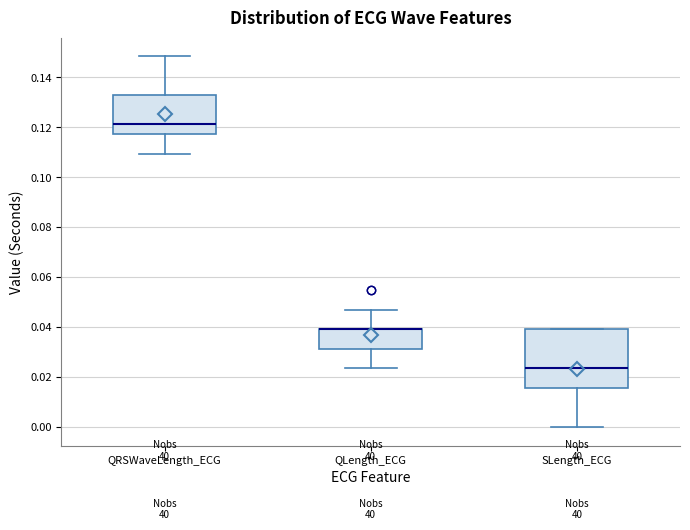

Reading left to right, transcribe this box plot: for each box, give where its median line is, the range the box spans, and where its two whiskers end, as read against the y-axis. The values are not printed on the chart, so give them approximately, as read against the axis.

QRSWaveLength_ECG: median 0.122, box 0.118 to 0.132, whiskers 0.110 to 0.148
QLength_ECG: median 0.040 (drawn on the box's upper edge), box 0.032 to 0.040, whiskers 0.024 to 0.046
SLength_ECG: median 0.024, box 0.016 to 0.040, whiskers 0.000 to 0.040